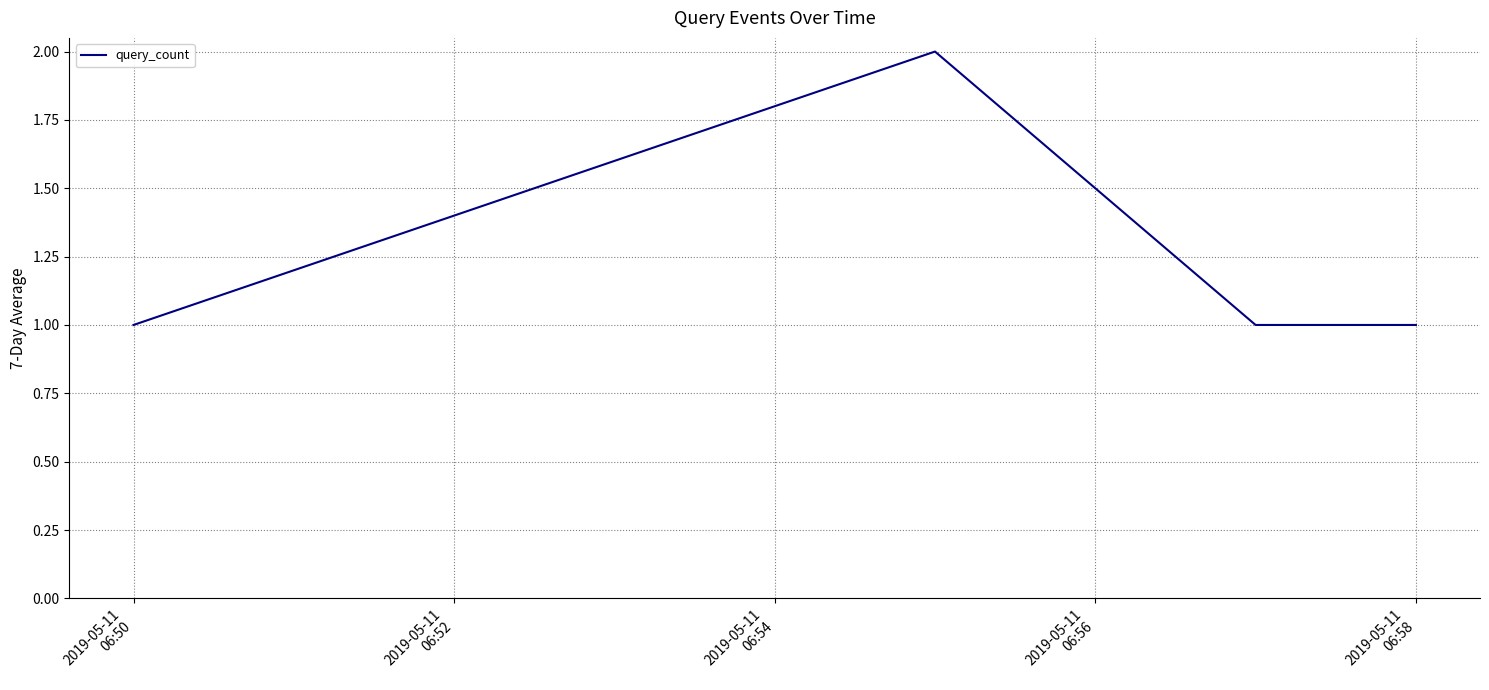

True or false: there are more than 2 points higher than both neighbors.

False